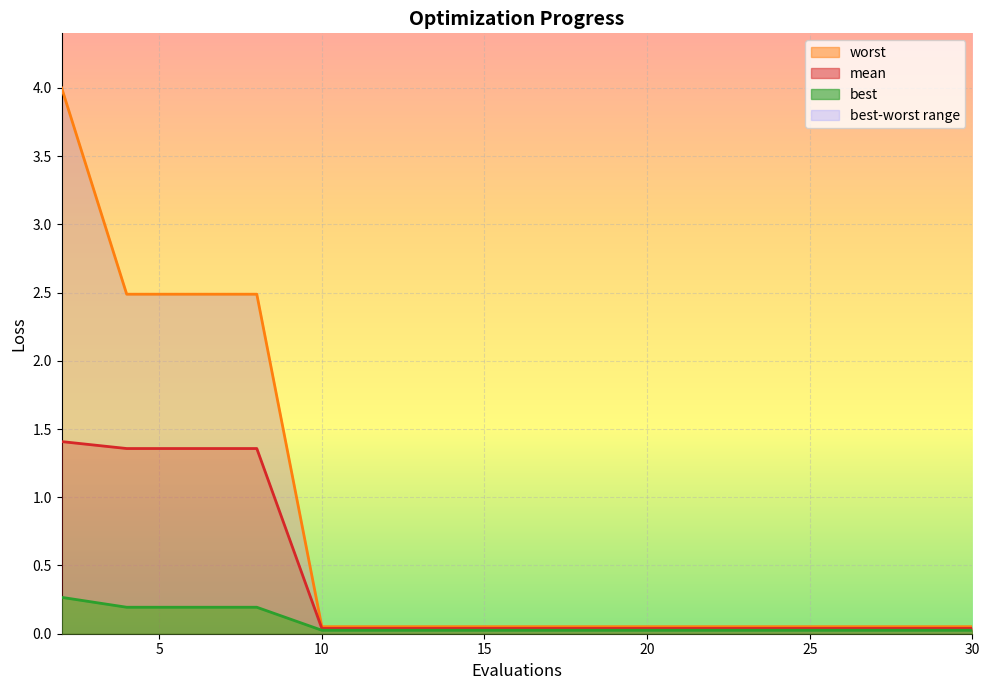

What is the difference between the second highest and minimum values in the worst series?

2.4